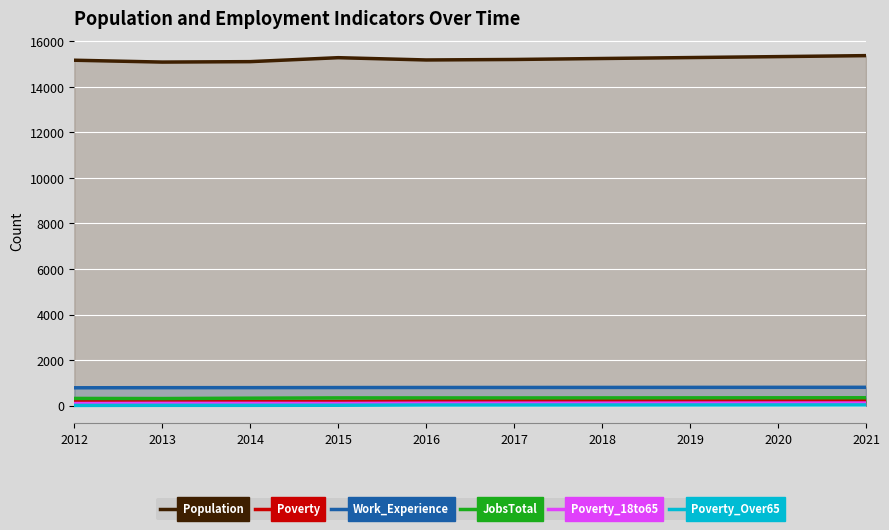

Count the number of data series in this chart.

6